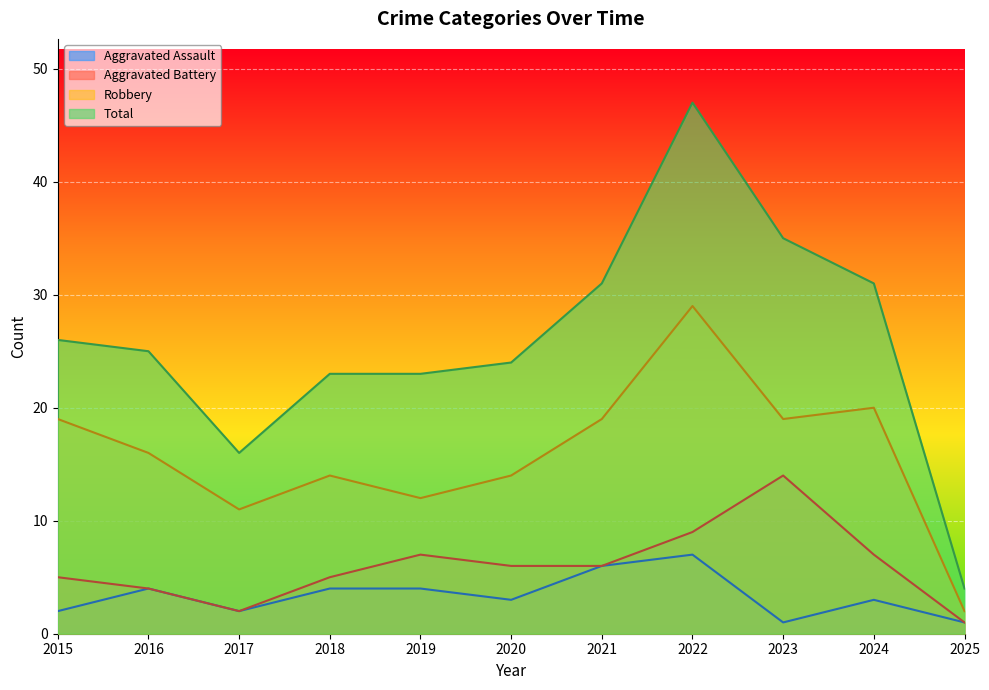

Is it true that Total equals 19 at 2023?

False